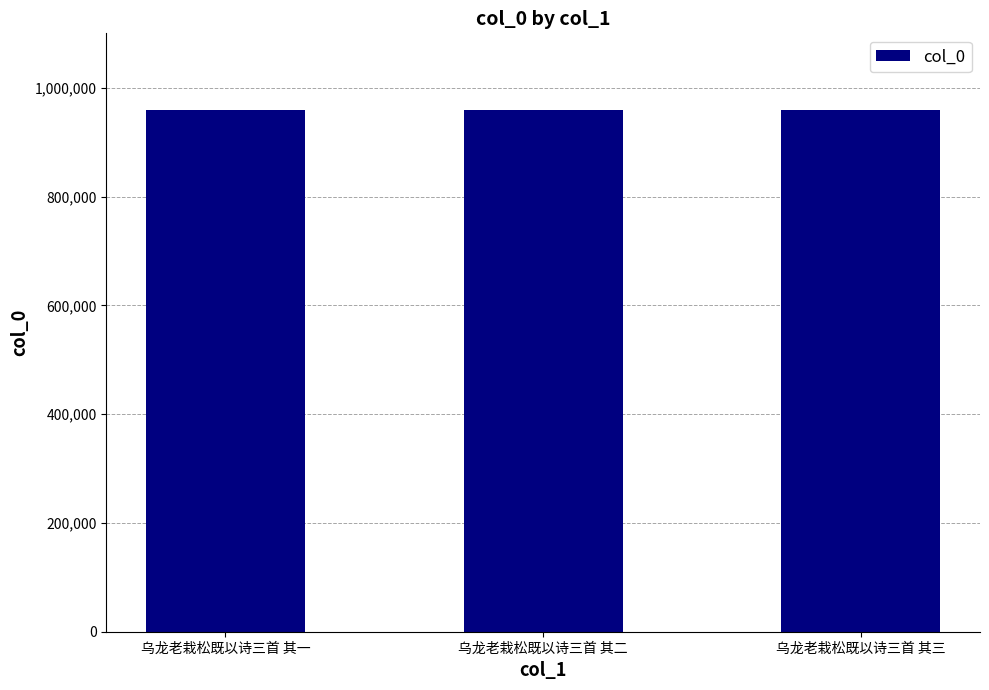

What value does the data have at 乌龙老栽松既以诗三首 其一?

959307